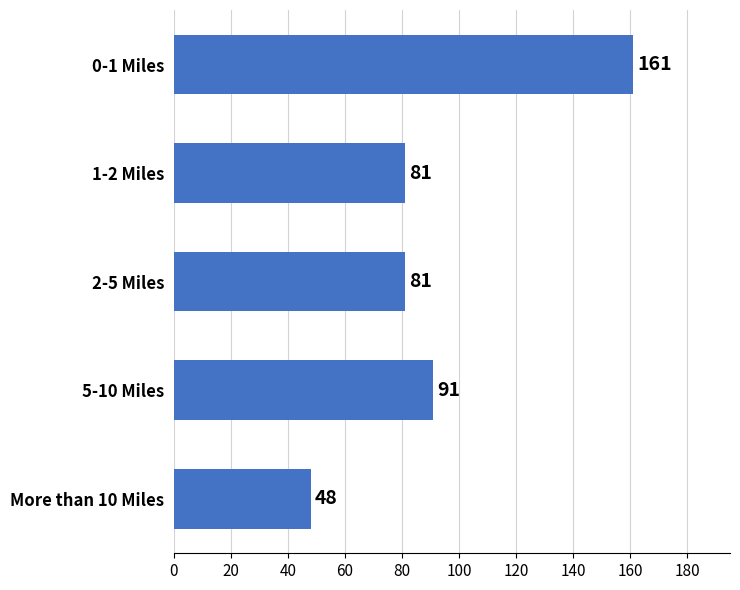

What is the smallest value displayed?

48